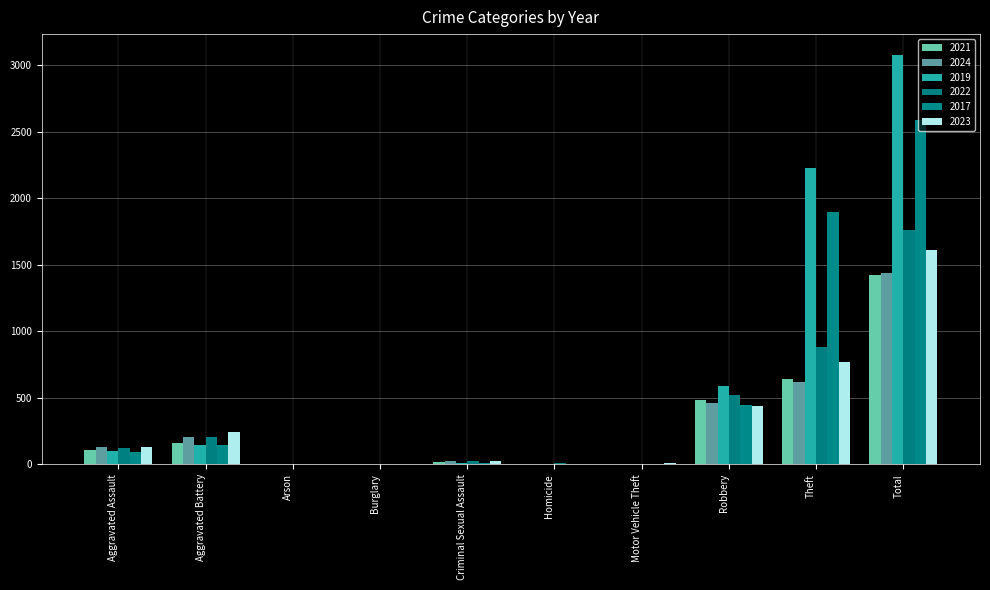

What is the sum of the 2019 values at Theft and Robbery?

2821